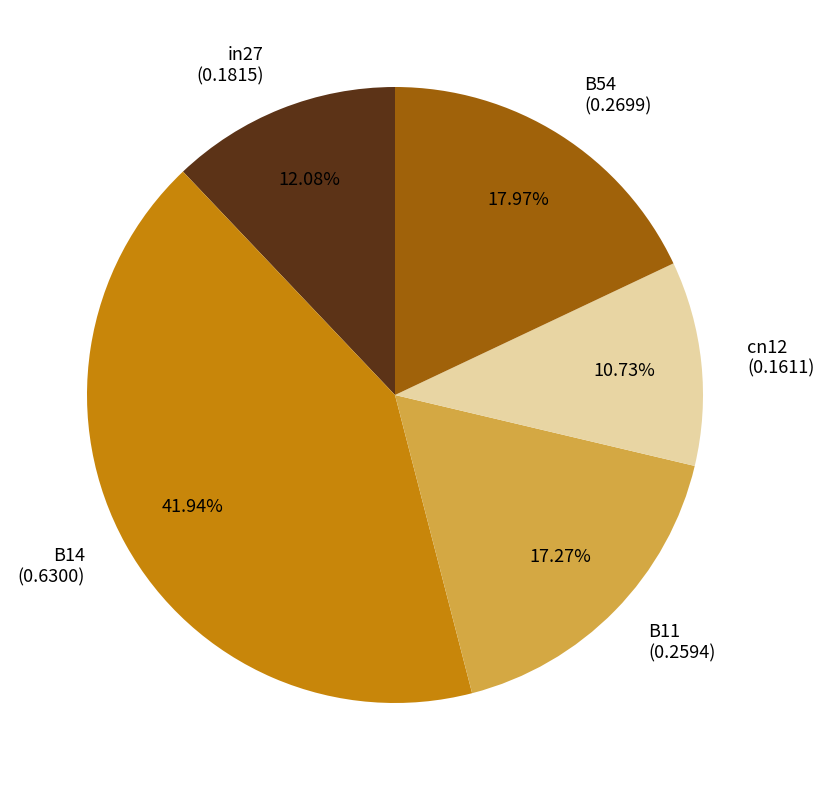

Which category has the biggest portion of the pie?

B14